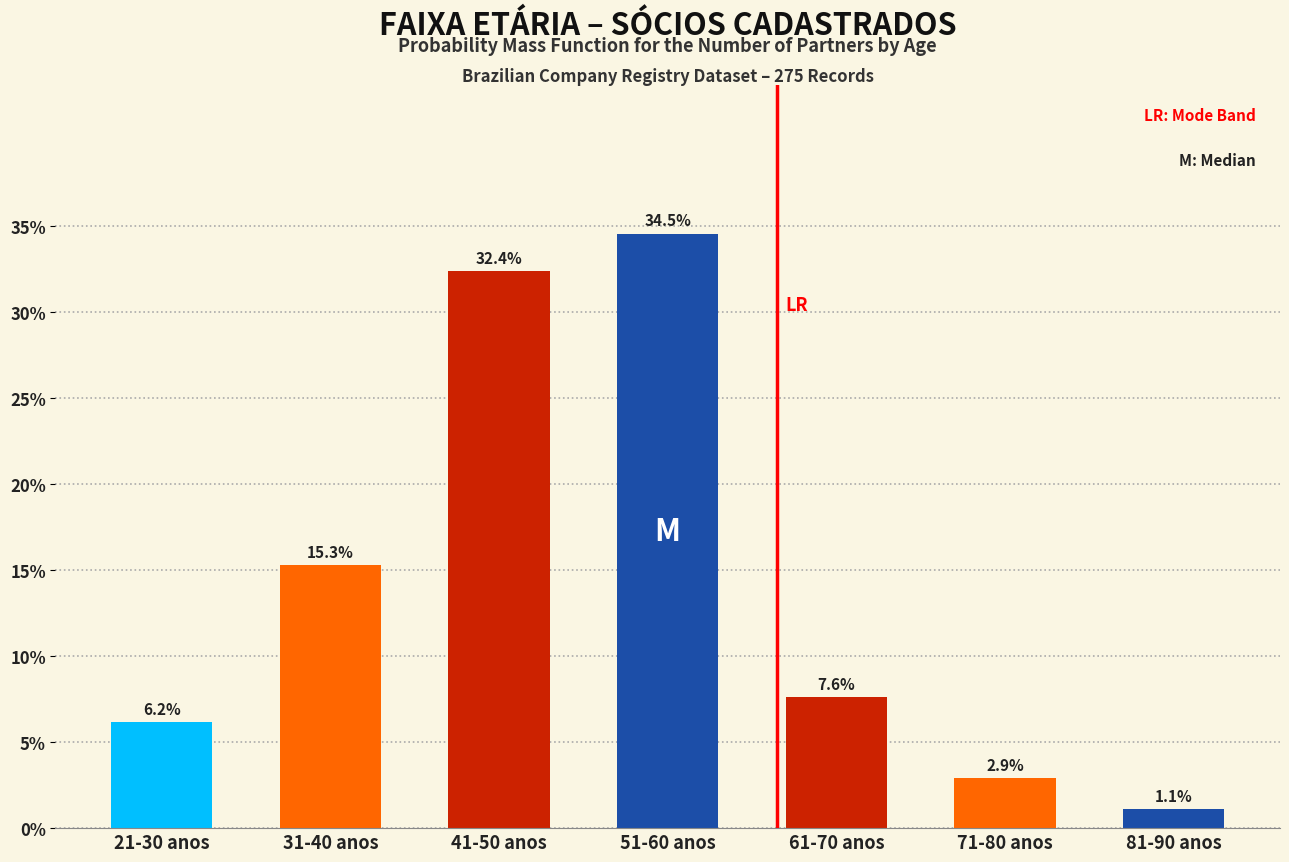

Reading right to left, what are all the values shown in this chart?

1.1	2.9	7.6	34.5	32.4	15.3	6.2